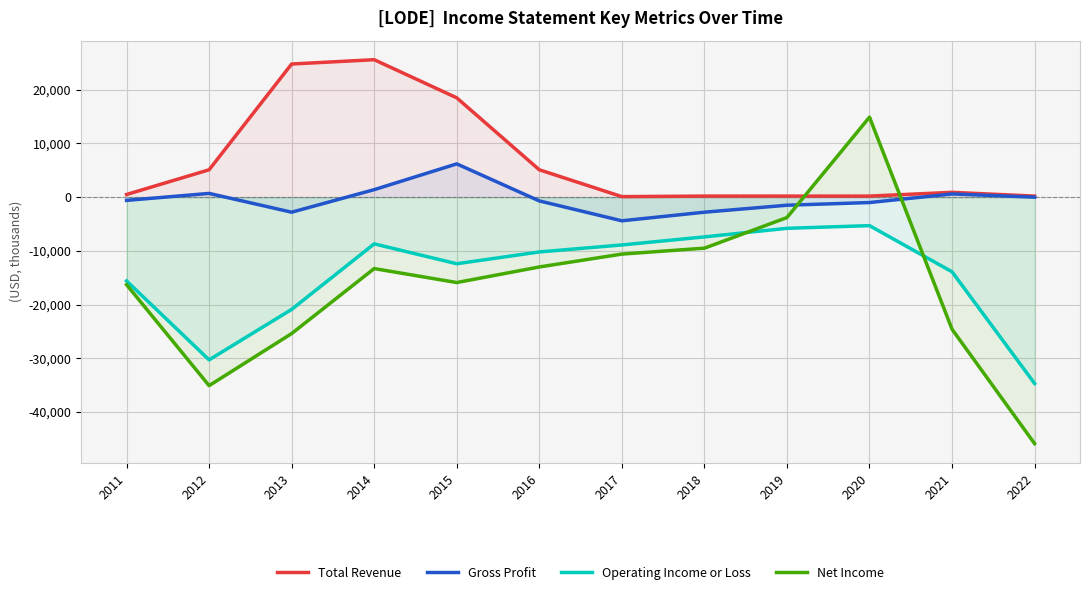

What is the approximate value of Net Income at 2020, to the nearest 50?

14900